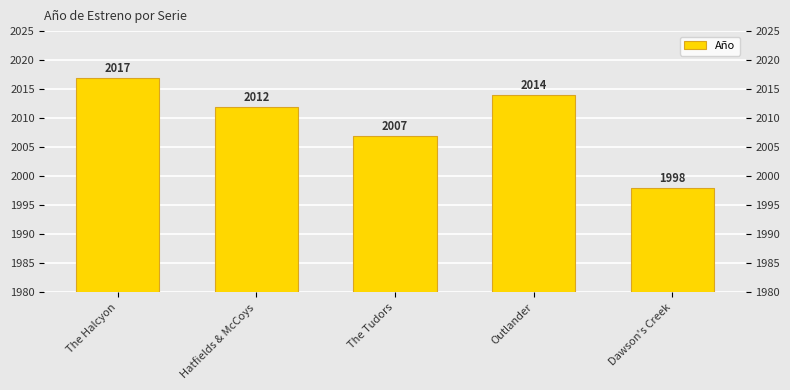

How many categories are shown in the chart?

5